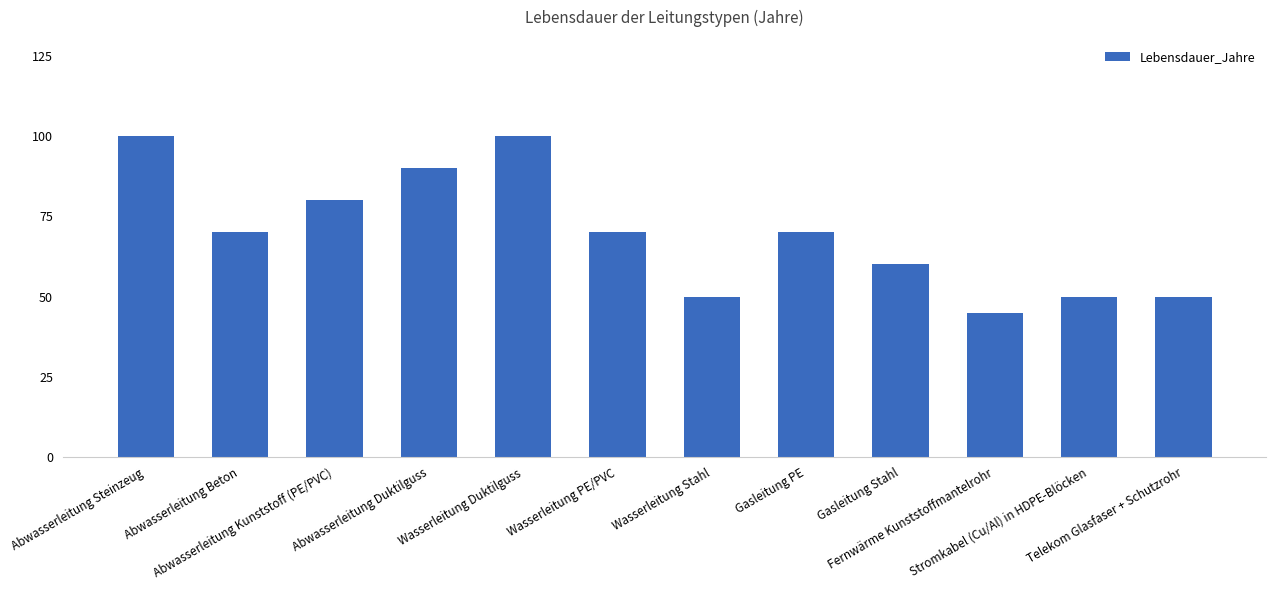

Reading right to left, what are all the values shown in this chart?

50	50	45	60	70	50	70	100	90	80	70	100